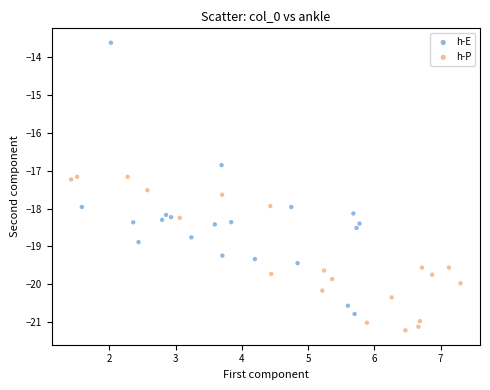

Which series contains the lowest Y value?

h-P